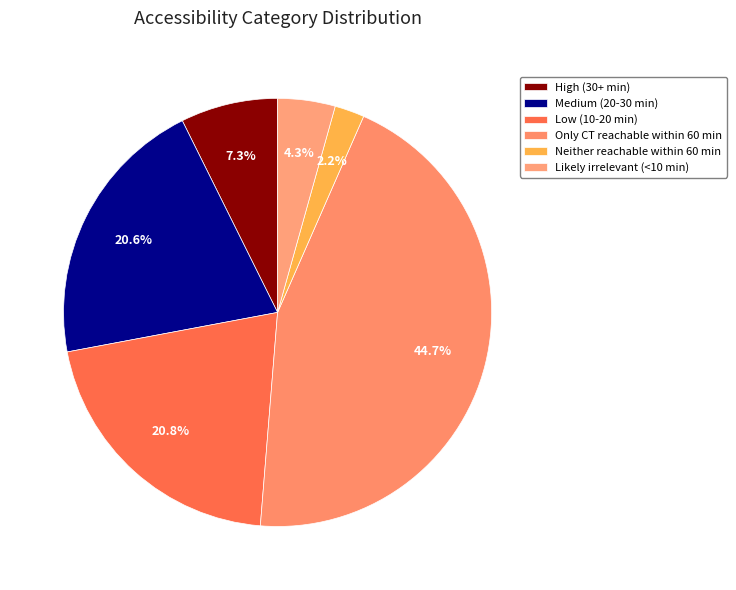

To the nearest percent, what is the combined percentage of Only CT reachable within 60 min and High (30+ min)?

52%